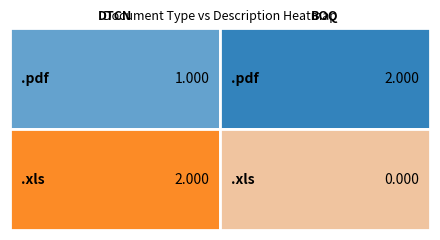

Reading right to left, list all the values displayed in this chart.

.pdf: 2	1
.xls: 0	2